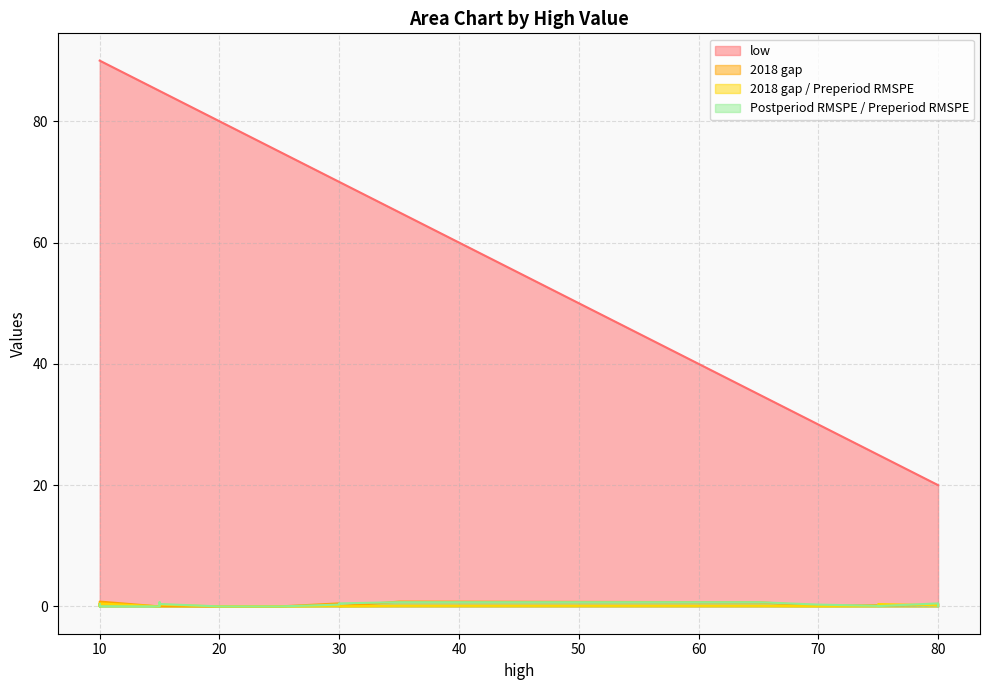

True or false: 2018 gap / Preperiod RMSPE and Postperiod RMSPE / Preperiod RMSPE cross at least once.

True